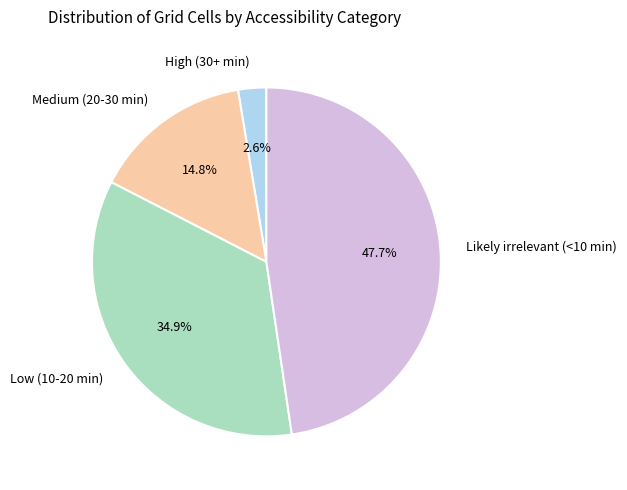

To the nearest percent, what percentage of the pie is Medium (20-30 min)?

15%